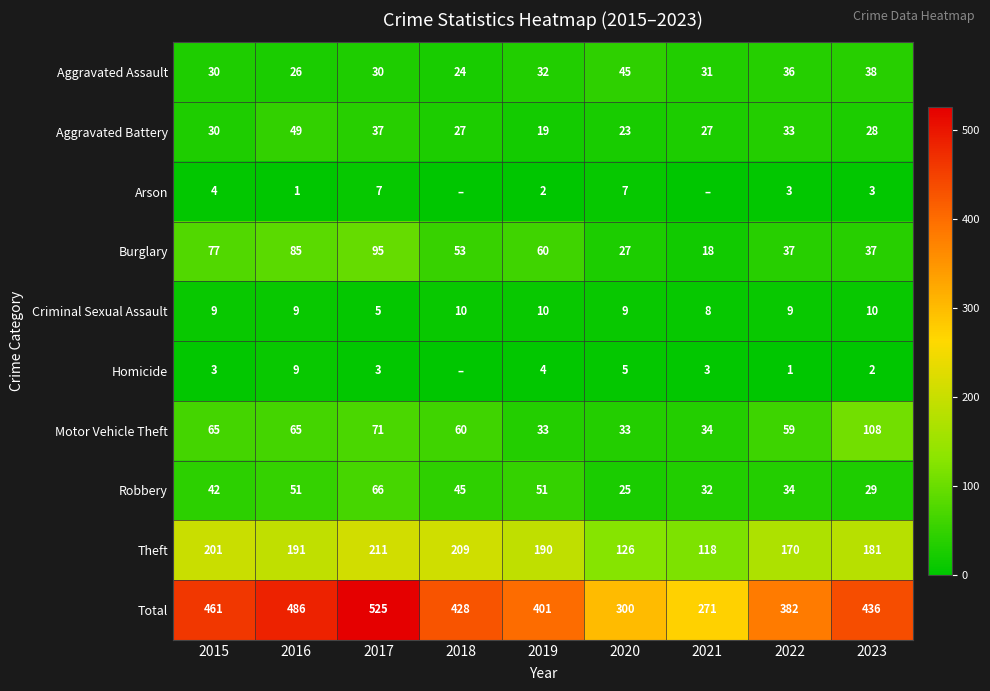

At which label does Burglary reach its peak?

2017